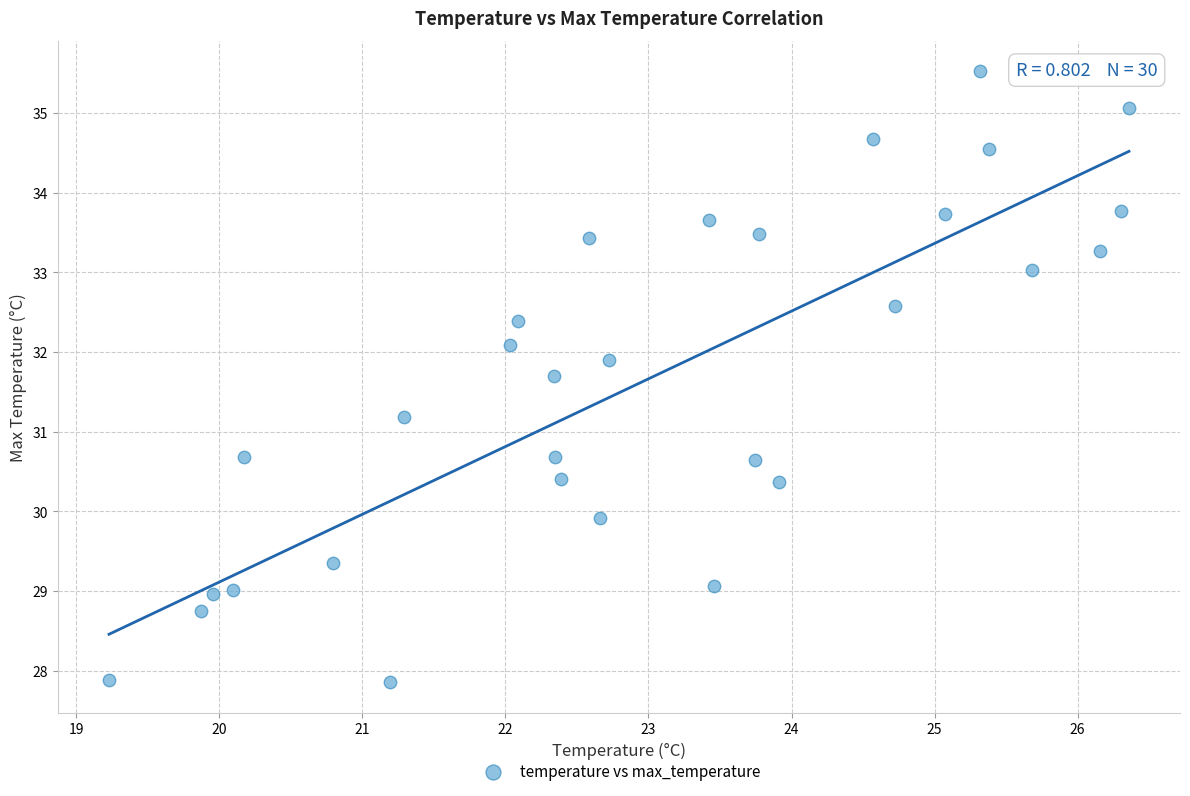

What Y value in the scatter plot is closest to 31?

31.2